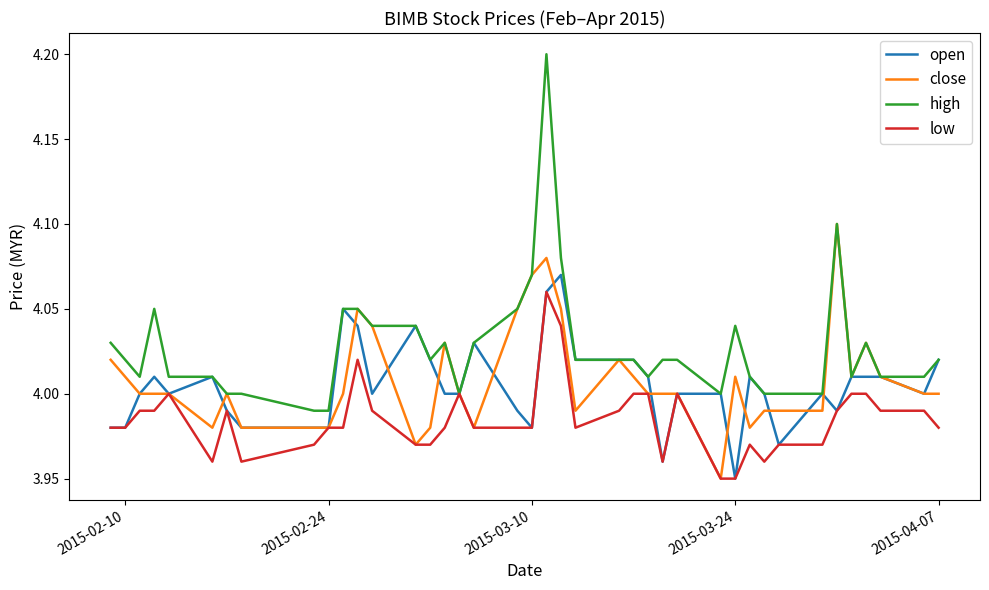

Which series has the largest range (max minus min)?

high